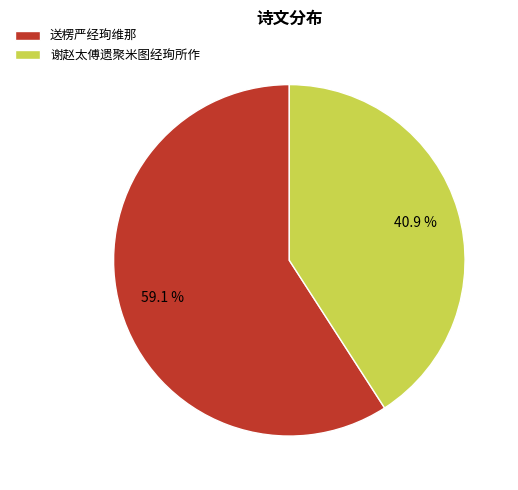

Which slice is the smallest?

谢赵太傅遗聚米图经珣所作